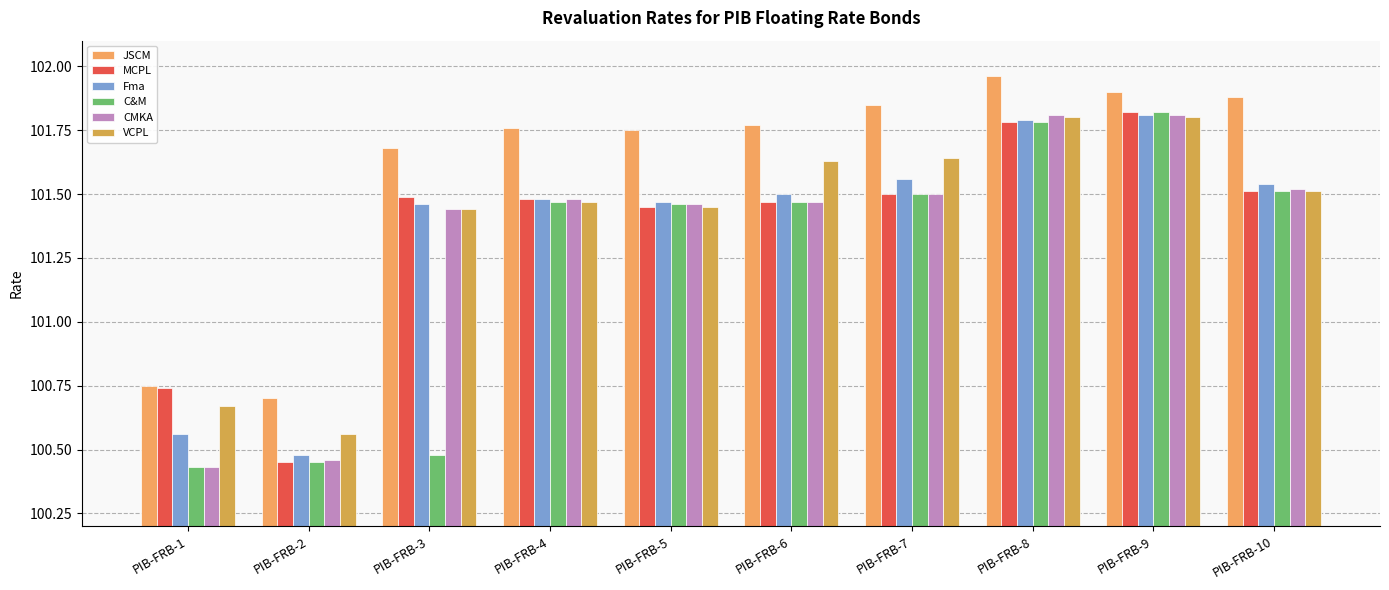

Reading left to right, list all the values displayed in this chart.

JSCM: 100.8	100.7	101.7	101.8	101.8	101.8	101.8	102.0	101.9	101.9
MCPL: 100.7	100.5	101.5	101.5	101.5	101.5	101.5	101.8	101.8	101.5
Fma: 100.6	100.5	101.5	101.5	101.5	101.5	101.6	101.8	101.8	101.5
C&M: 100.4	100.5	100.5	101.5	101.5	101.5	101.5	101.8	101.8	101.5
CMKA: 100.4	100.5	101.4	101.5	101.5	101.5	101.5	101.8	101.8	101.5
VCPL: 100.7	100.6	101.4	101.5	101.5	101.6	101.6	101.8	101.8	101.5